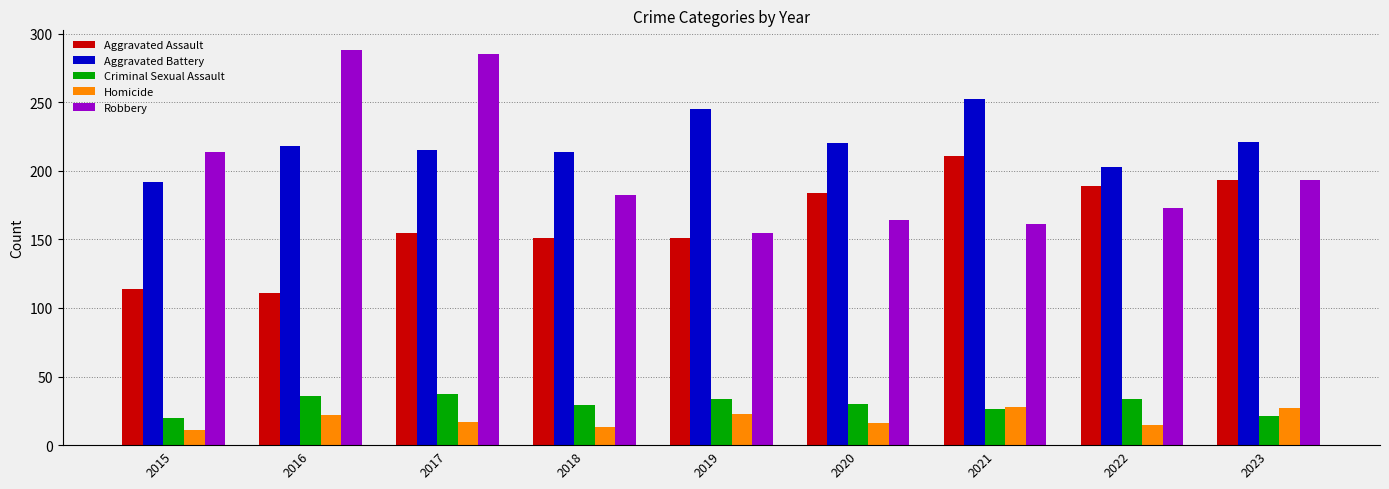

Is it true that Aggravated Assault equals 193 at 2023?

True